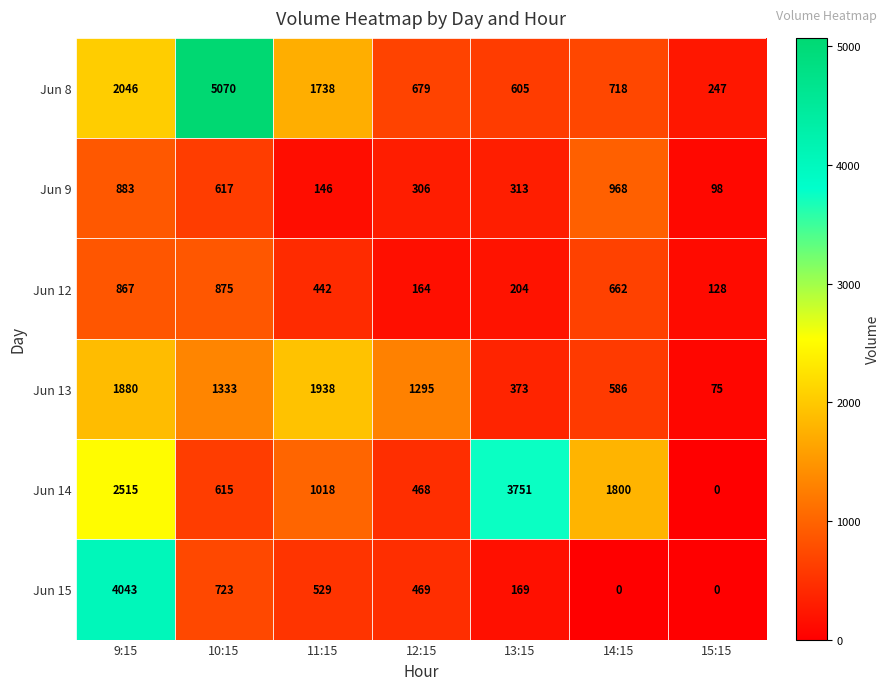

Which series changed the most between 10:15 and 11:15?

Jun 8